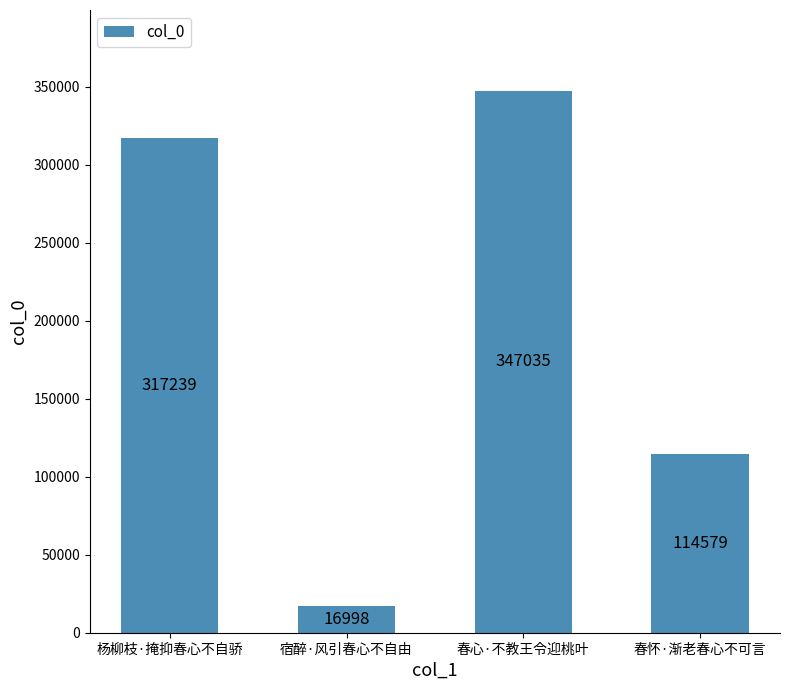

What is the sum of the values at 杨柳枝·掩抑春心不自骄 and 宿醉·风引春心不自由?

334237